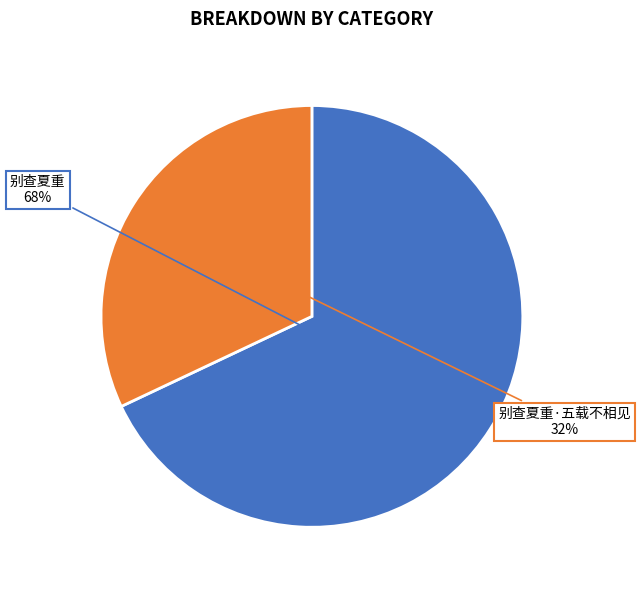

Is 别查夏重·五载不相见 the majority of the pie?

No